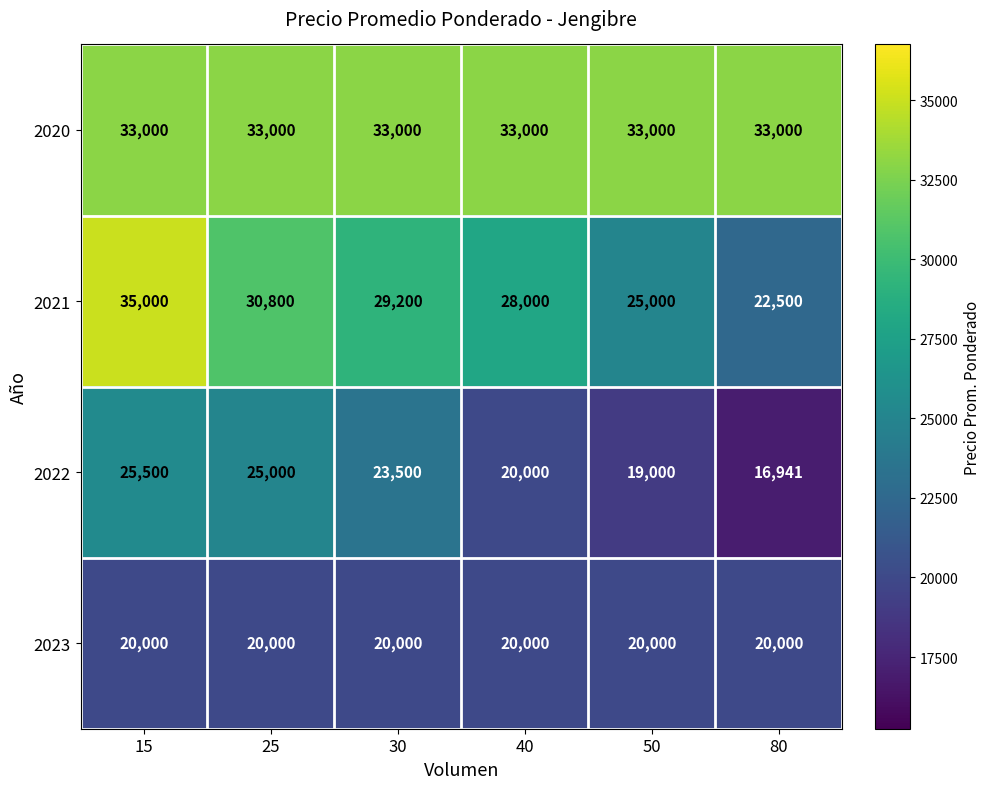

Is it true that 2022 equals 6118 at 50?

False